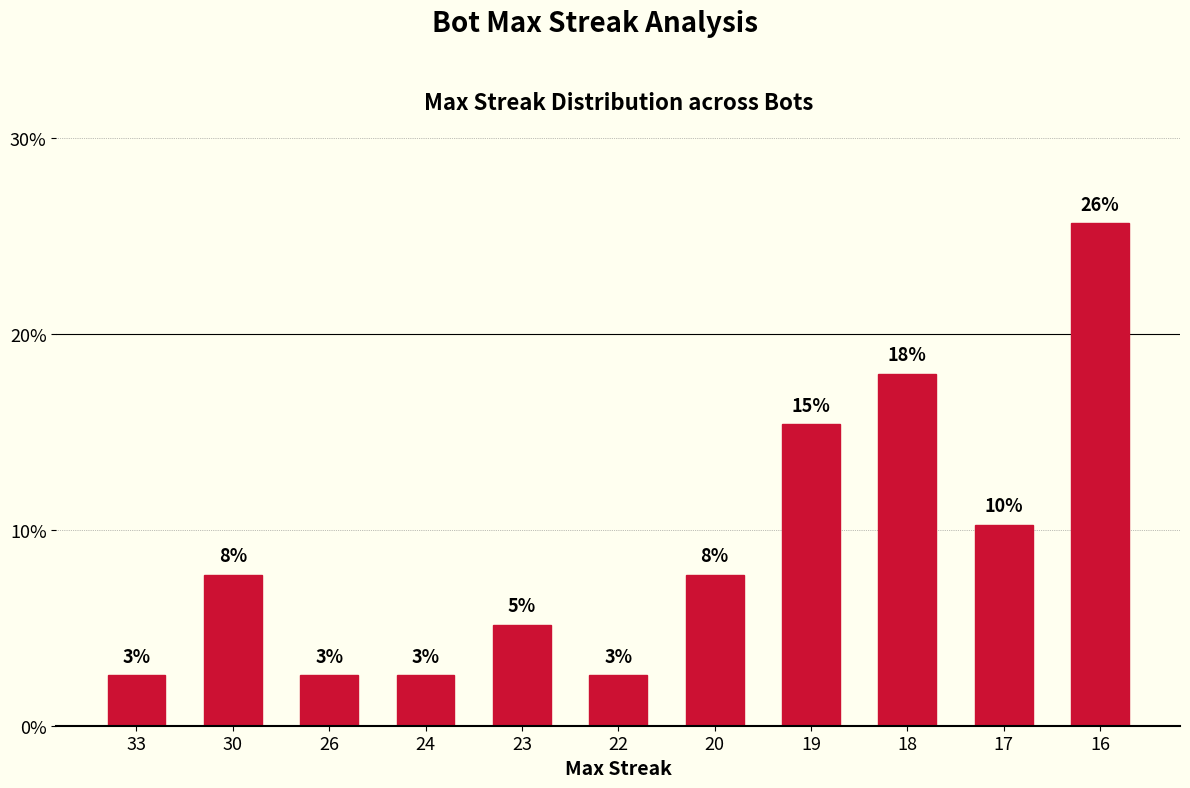

Where does the data first go above 7?

30